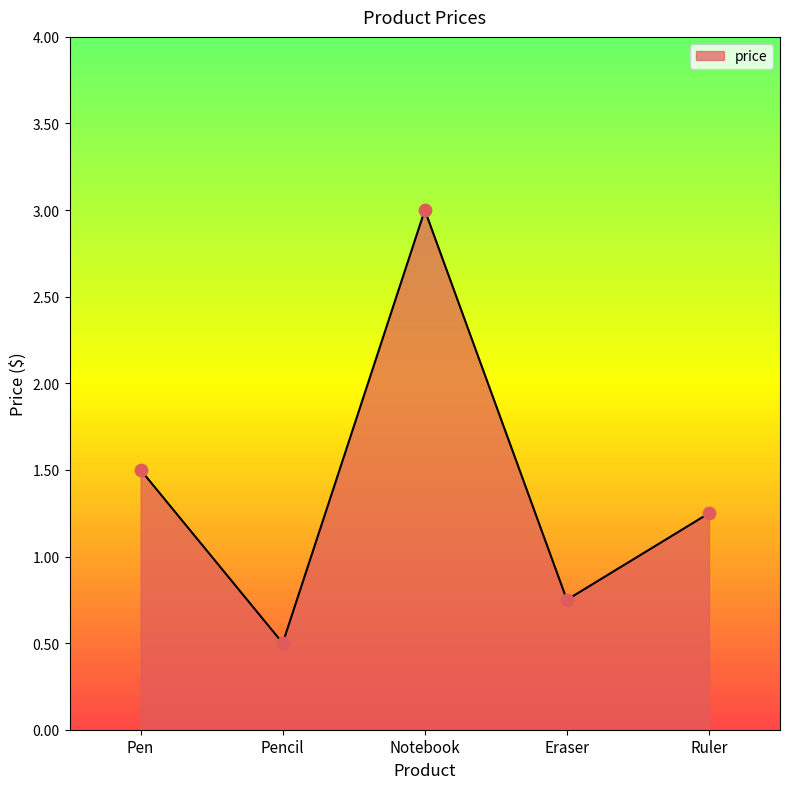

Which has a higher value, Pencil or Eraser?

Eraser